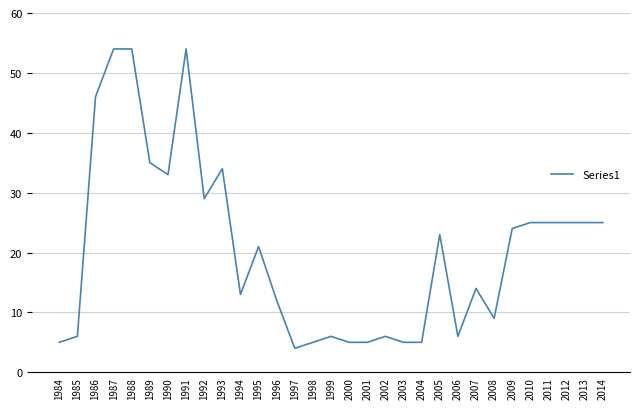

The value at 1999 is 6. True or false?

True